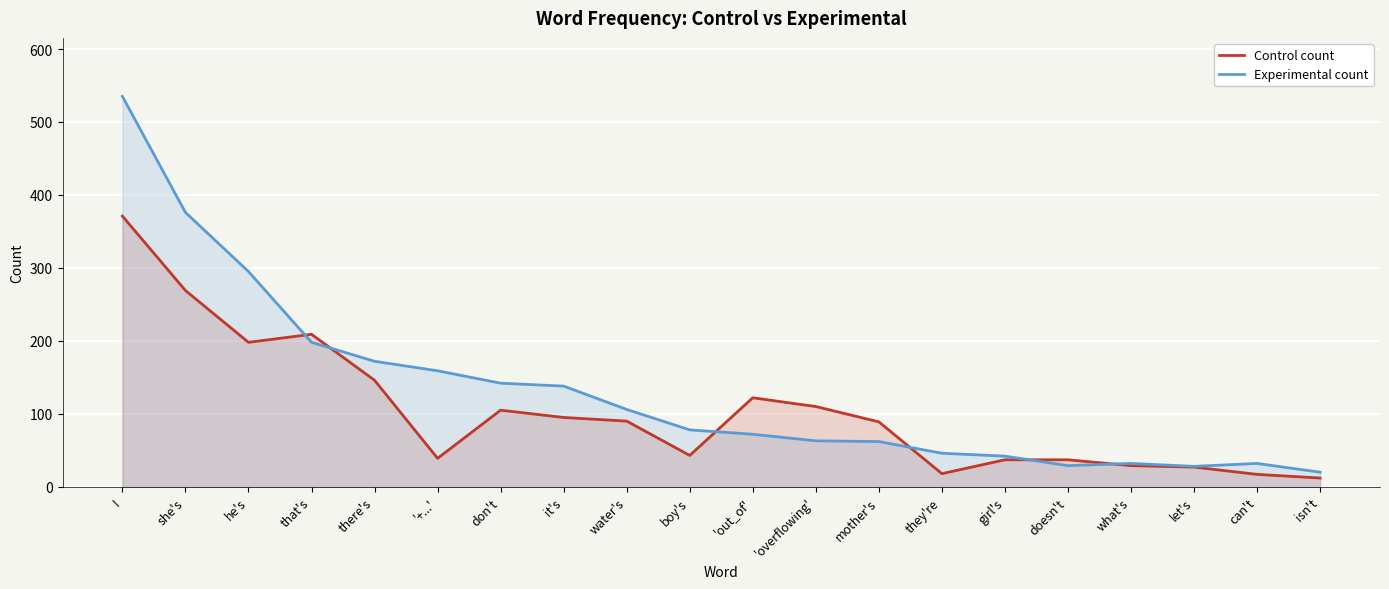

Which series has the largest range (max minus min)?

Experimental count